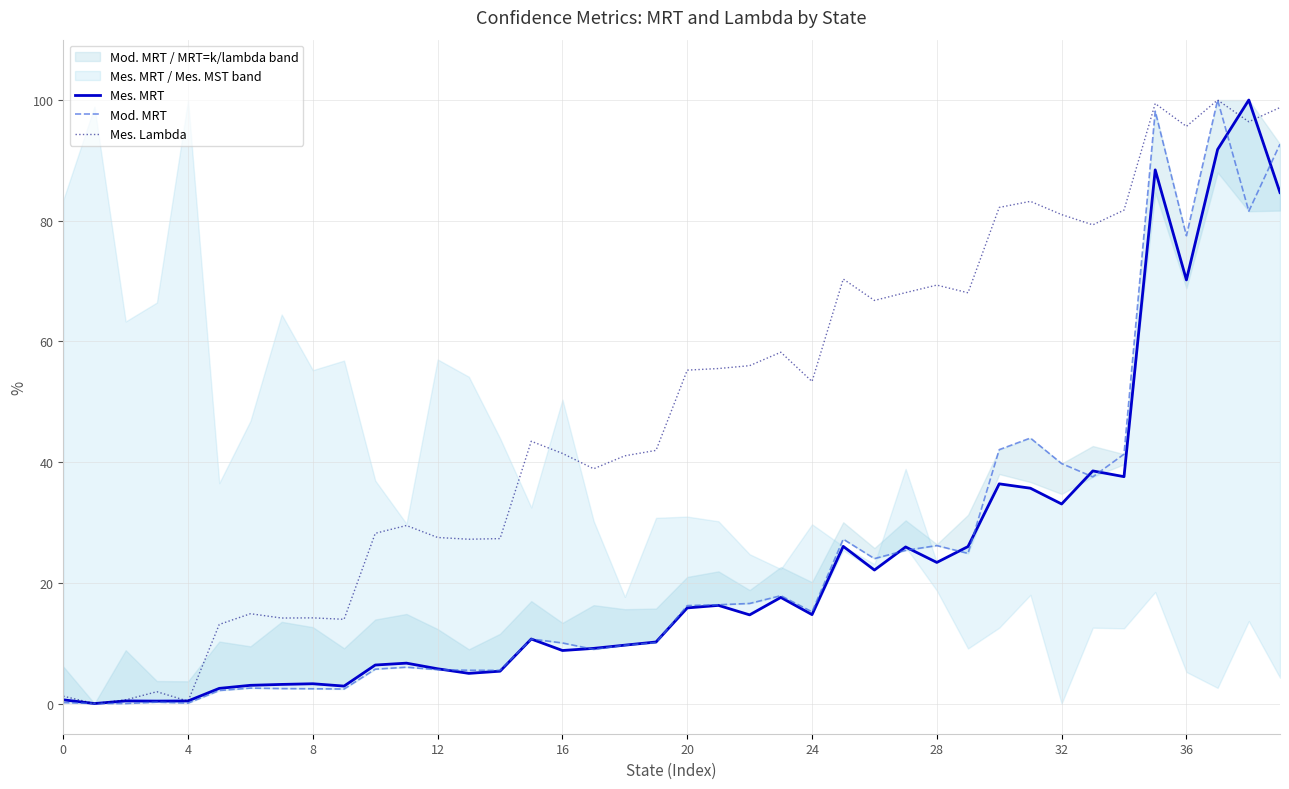

True or false: Mes. Lambda has a value of 41.4 at 16.

True